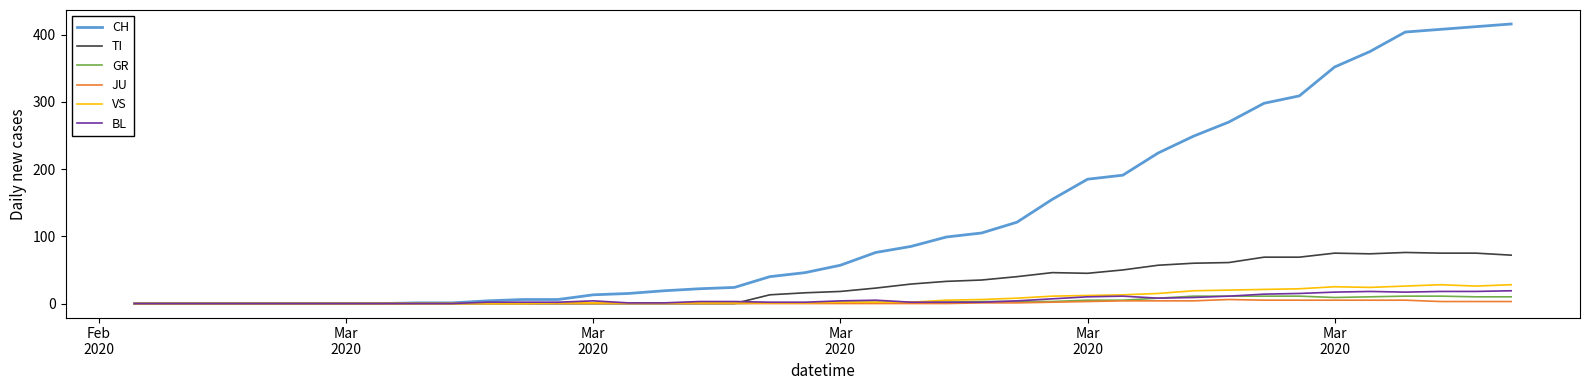

Which series has the largest range (max minus min)?

CH